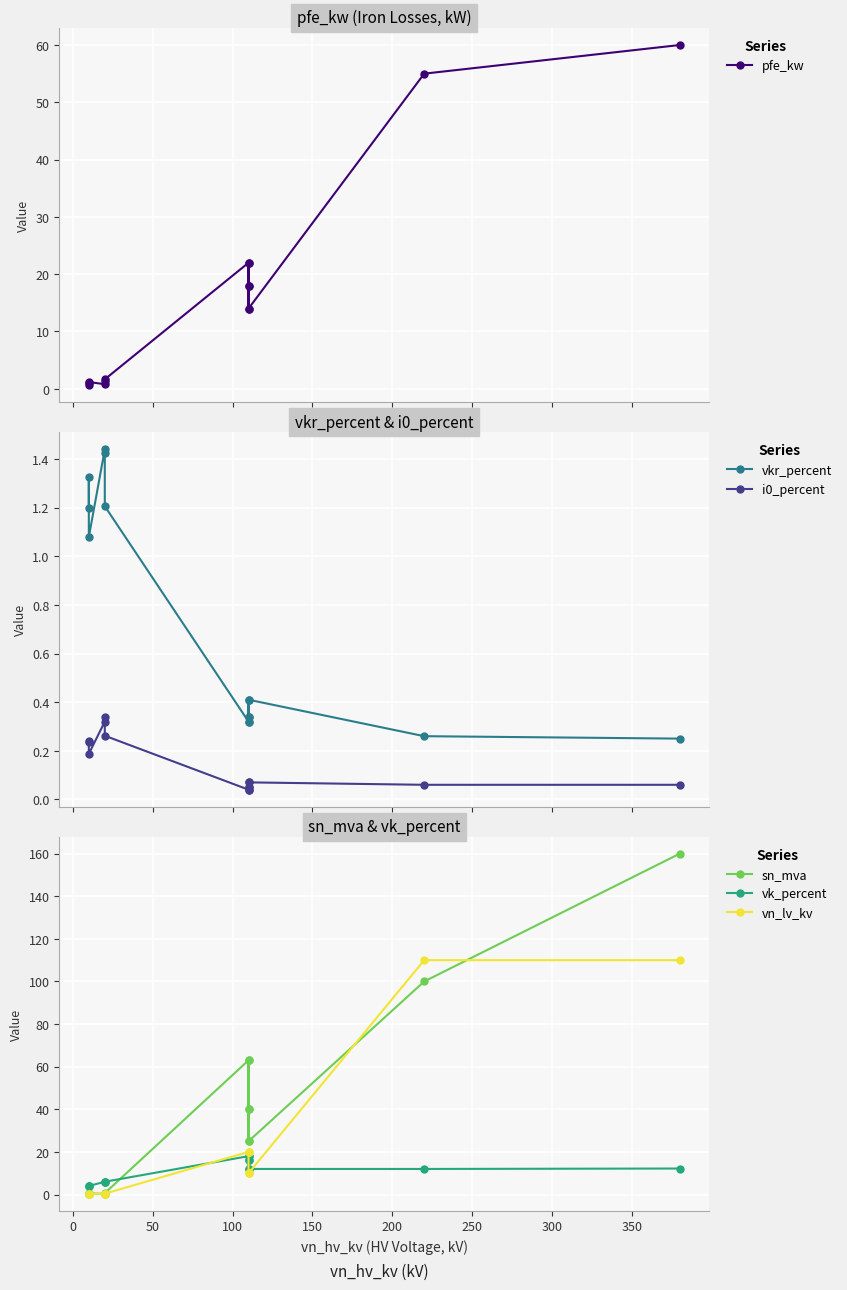

True or false: vn_lv_kv and vk_percent intersect in this chart.

True